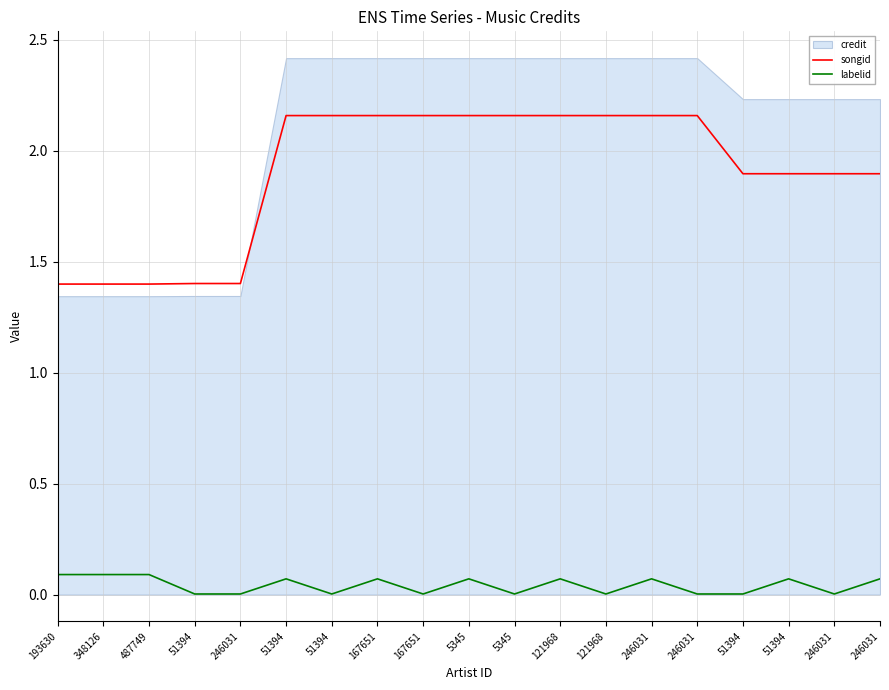

What is the label of the 10th point from the right?

5345